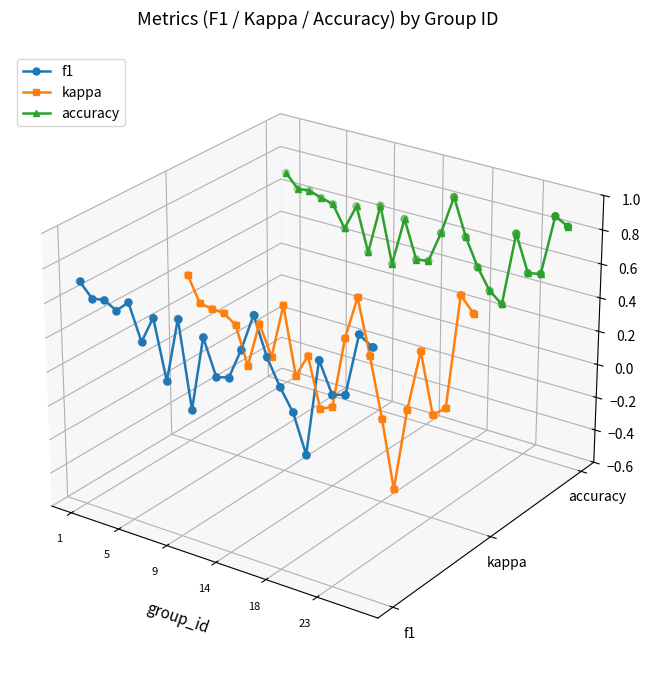

Which series reaches the maximum Y coordinate?

accuracy